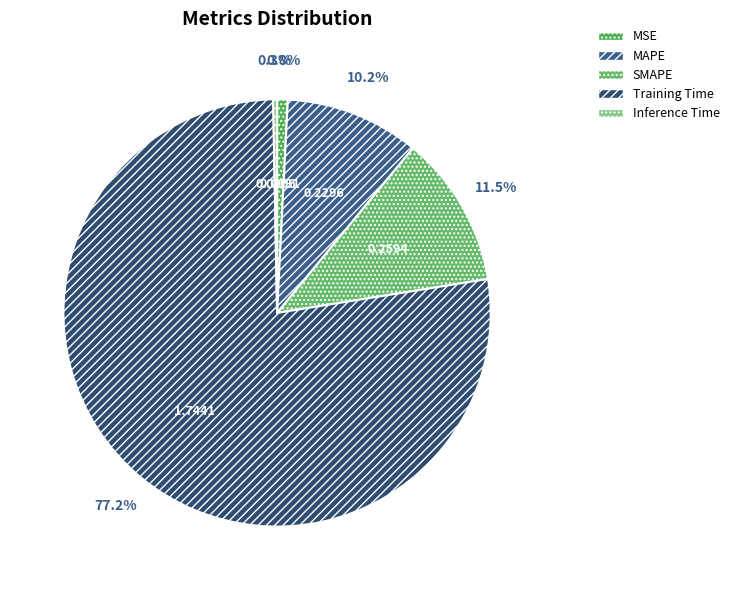

How many slices are in this pie chart?

5